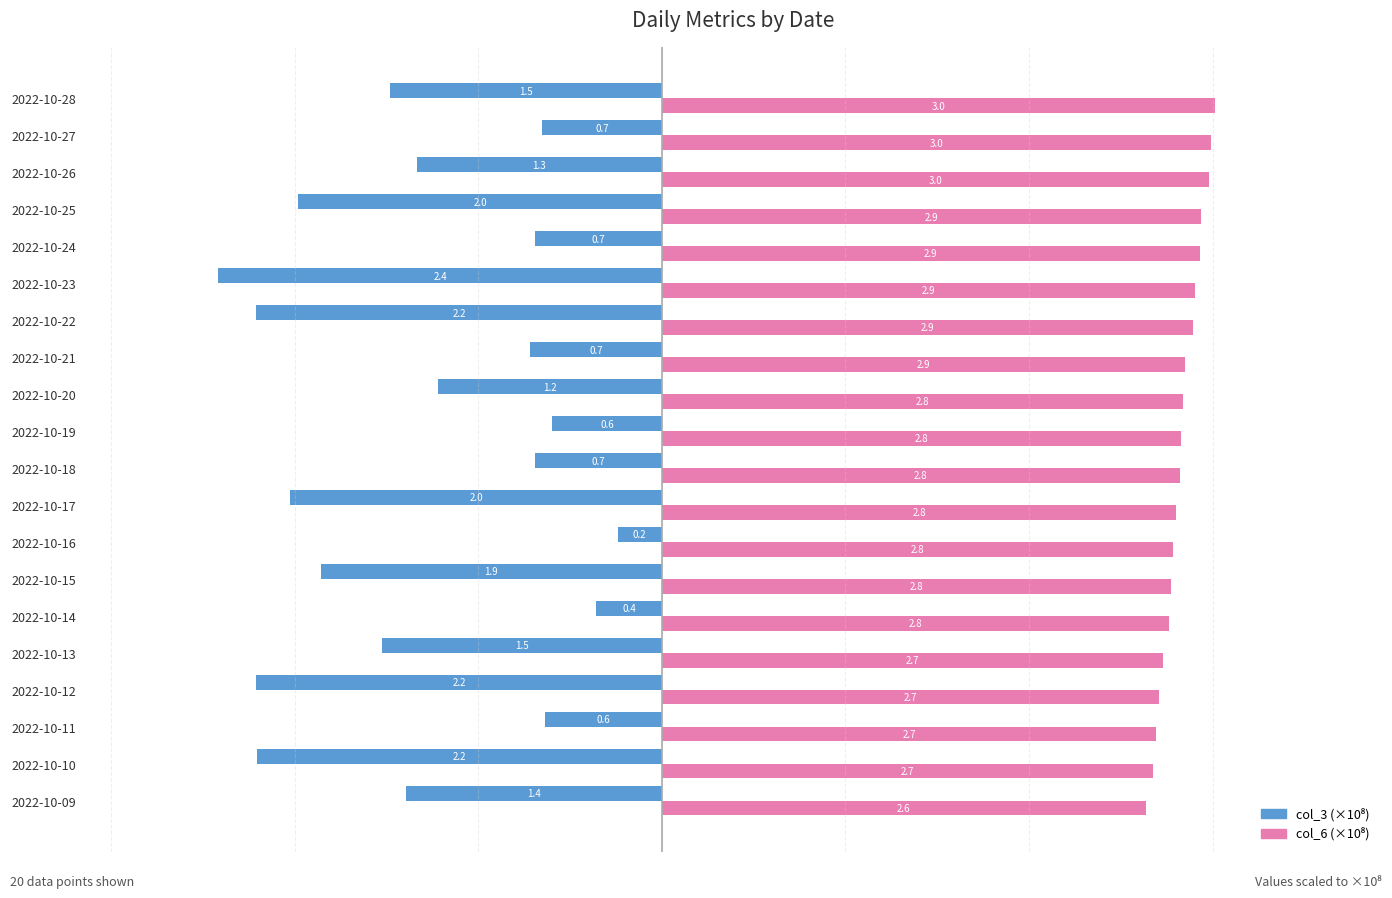

What is the total value across all series at 2022-10-20?

1.6